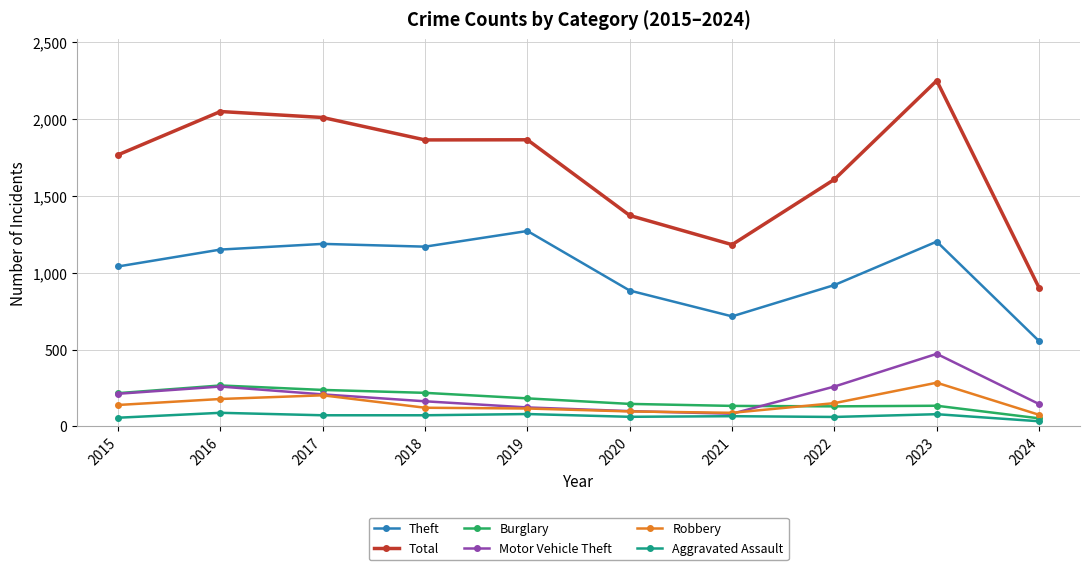

True or false: Burglary has a value of 182 at 2019.

True